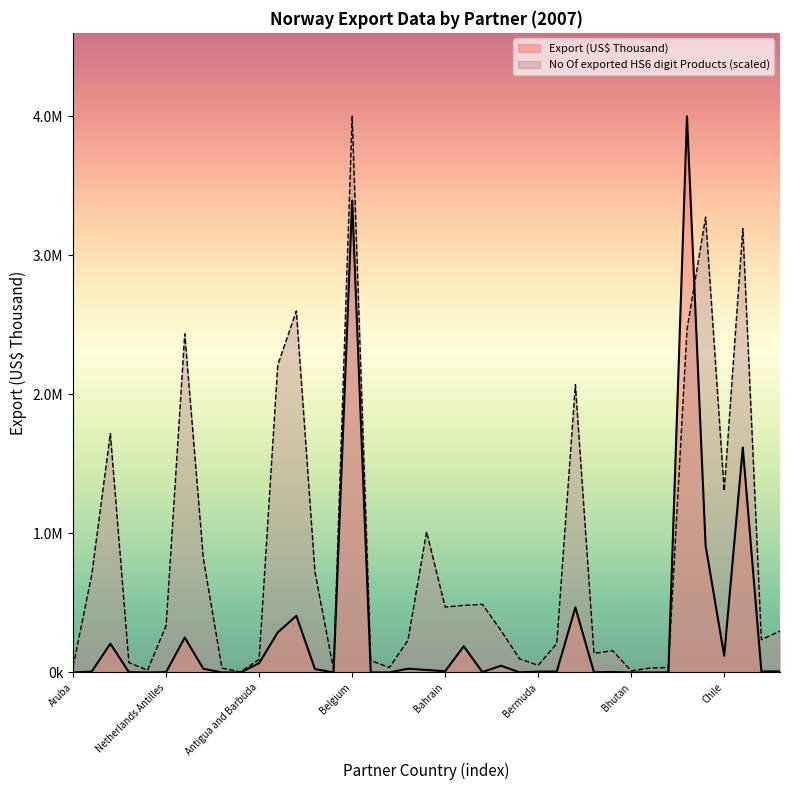

How many intersections are there between Export (US$ Thousand) and No Of exported HS6 digit Products?

2